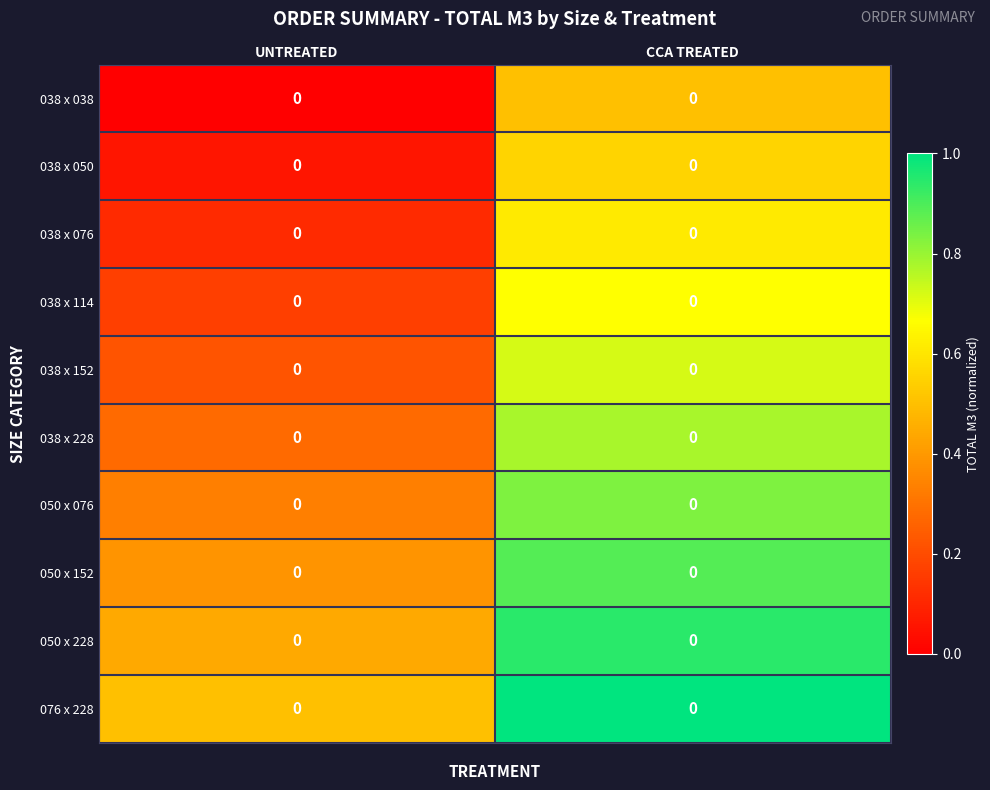

How many series are shown in this chart?

10